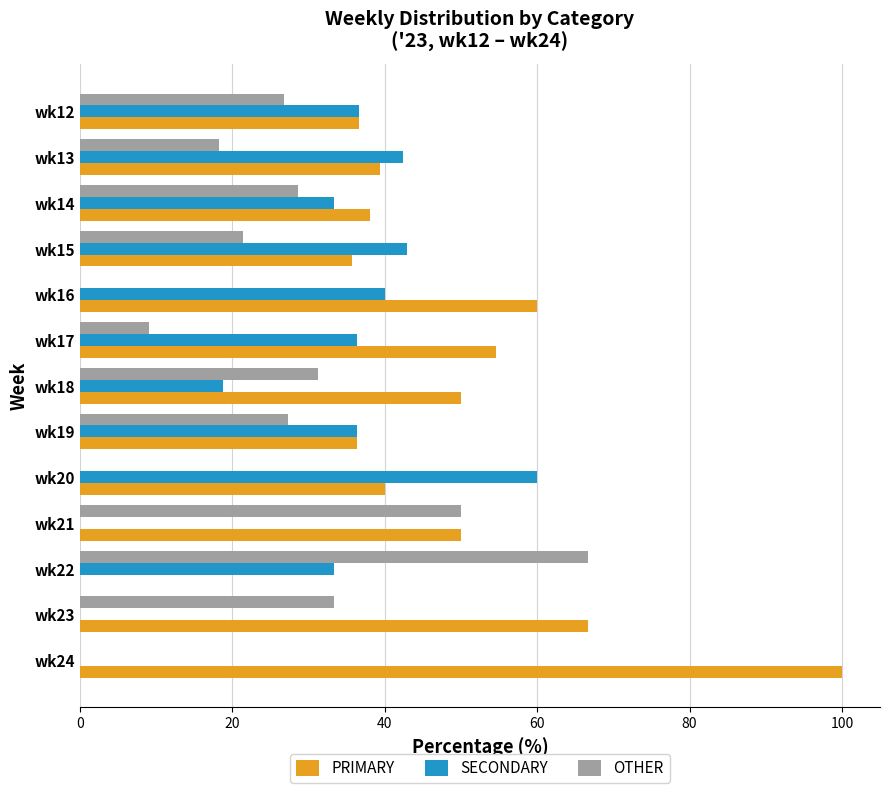

Read the SECONDARY value at wk12.

36.6